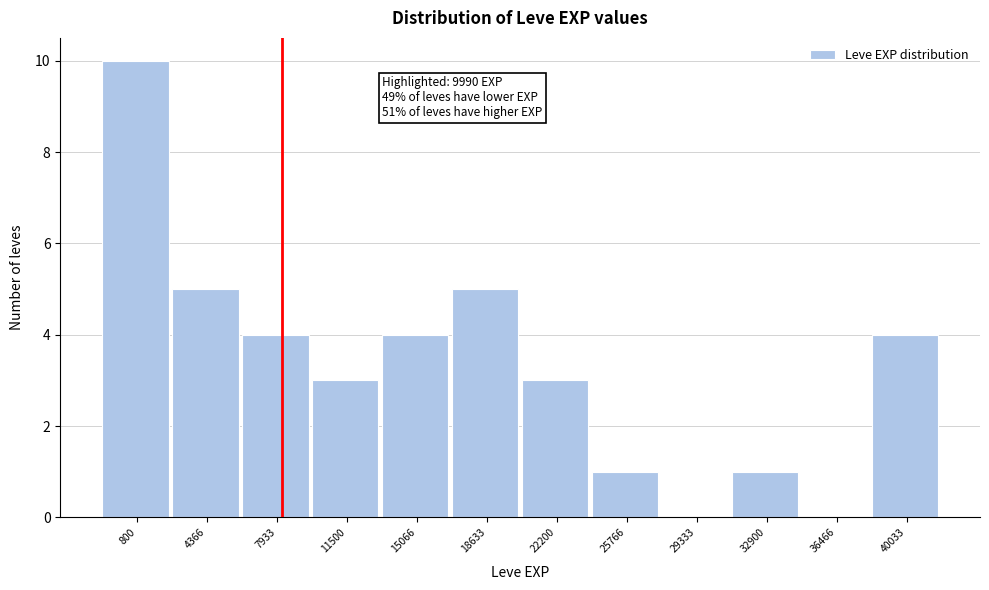

Reading left to right, what are all the values shown in this chart?

800=10	4366=5	7933=4	11500=3	15066=4	18633=5	22200=3	25766=1	29333=0	32900=1	36466=0	40033=4